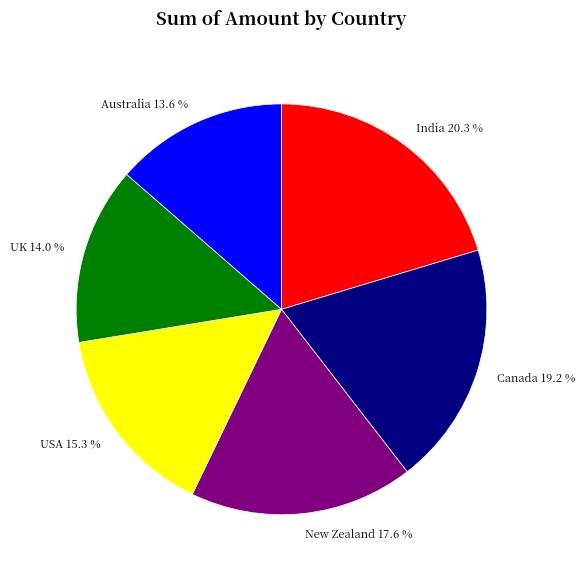

How many slices are in this pie chart?

6